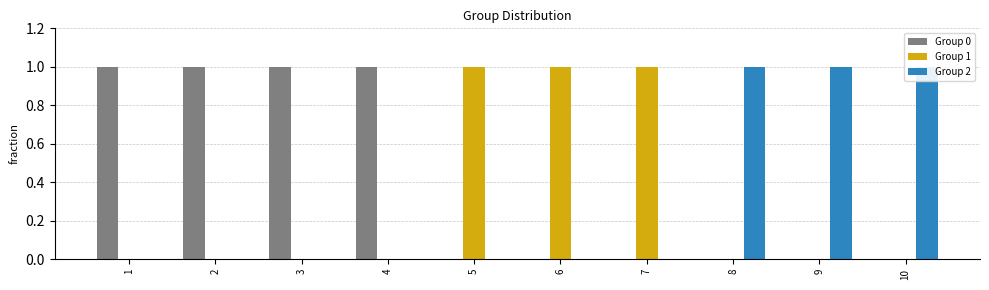

How many Group 2 values are between 0 and 1?

10